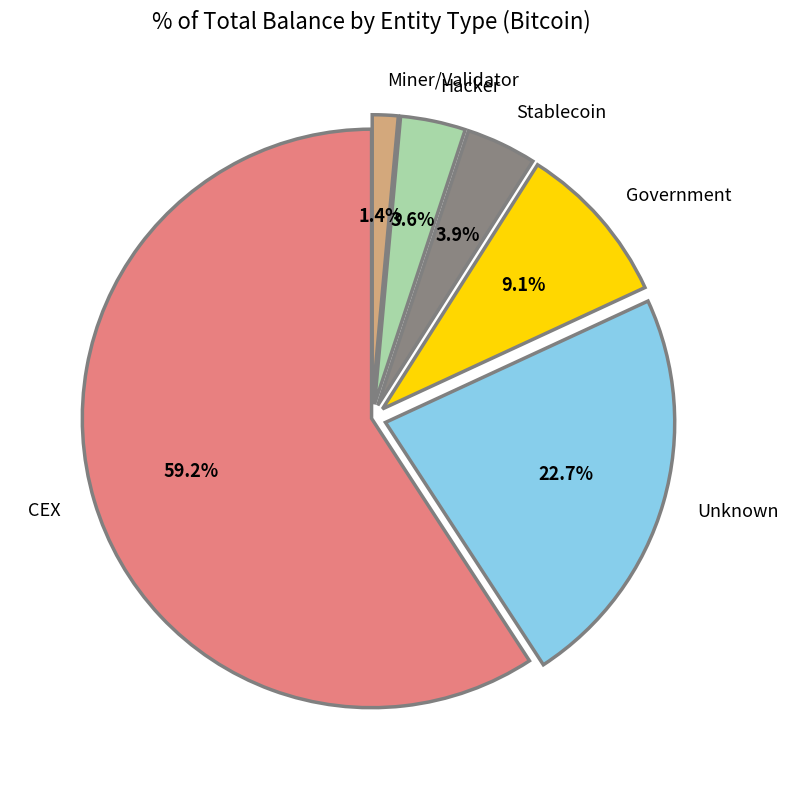

What percentage is NOT represented by Hacker?

96.4%